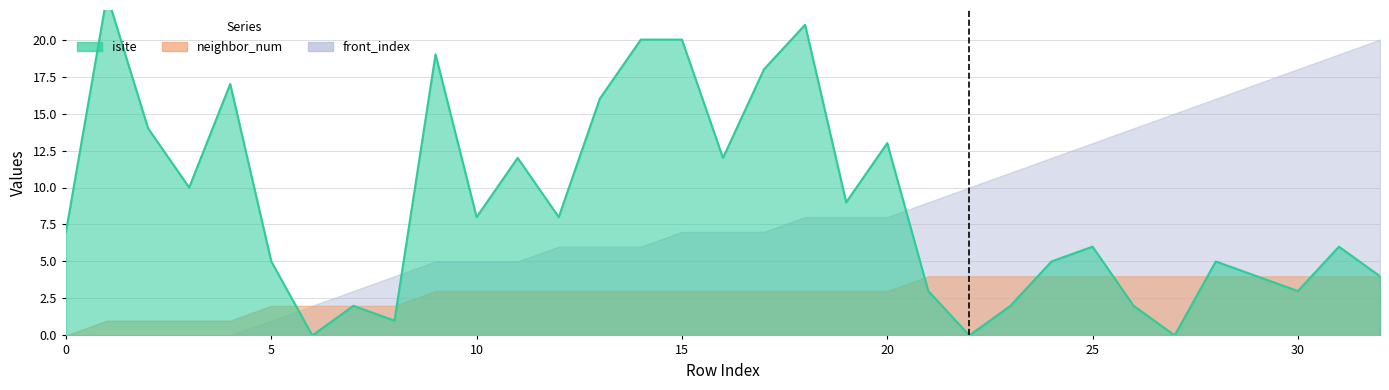

Is it true that neighbor_num equals 2 at 8?

True